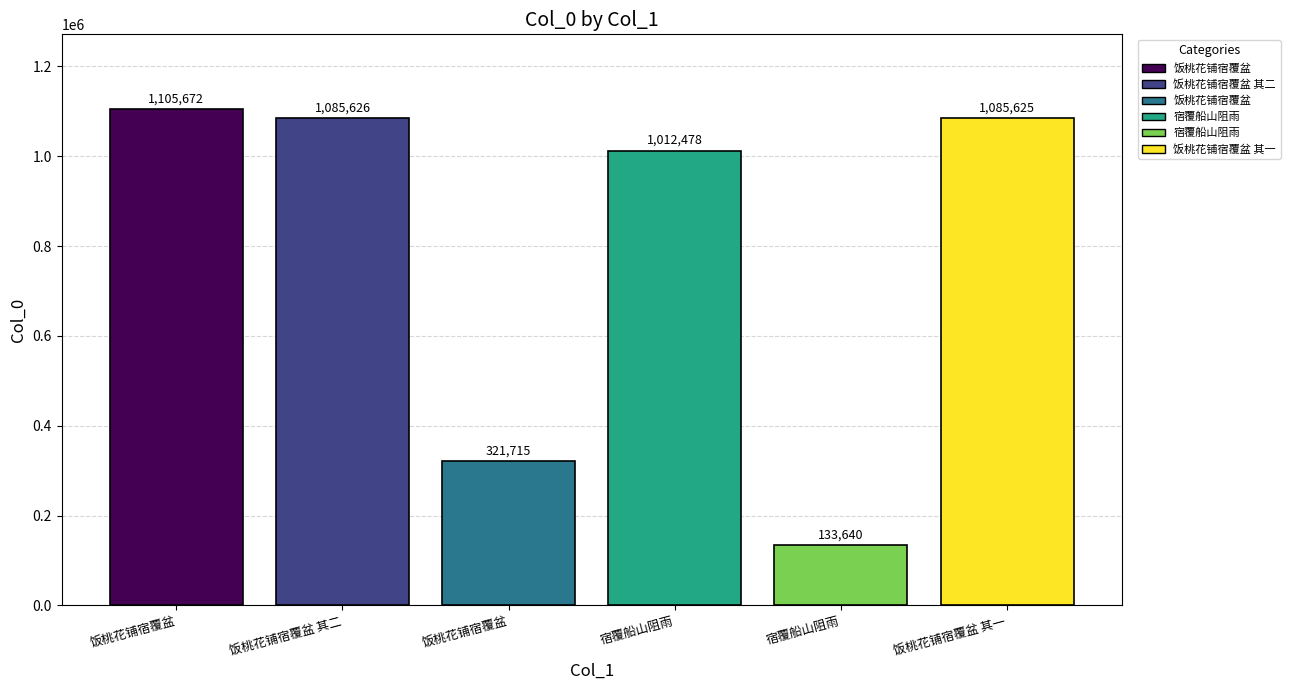

What is the average value?

790793